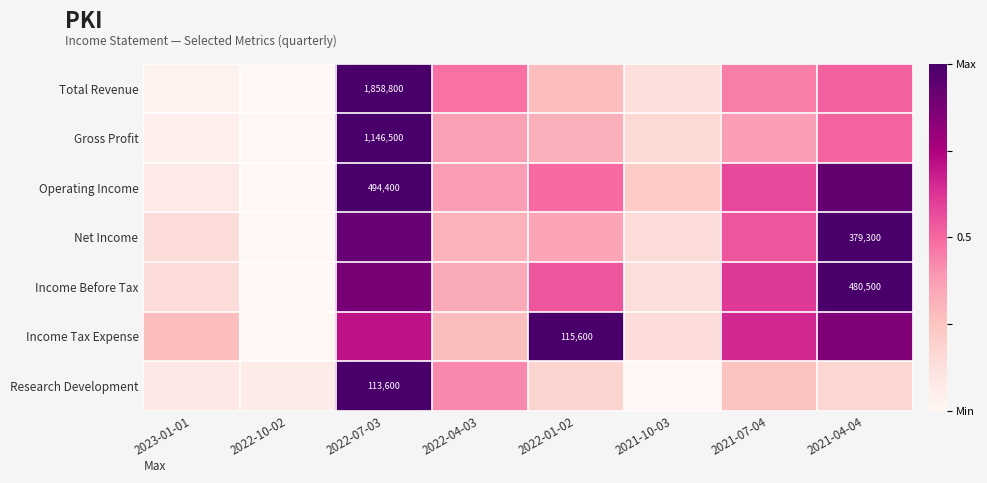

Which has a higher value, 2022-01-02 or 2022-10-02?

2022-01-02